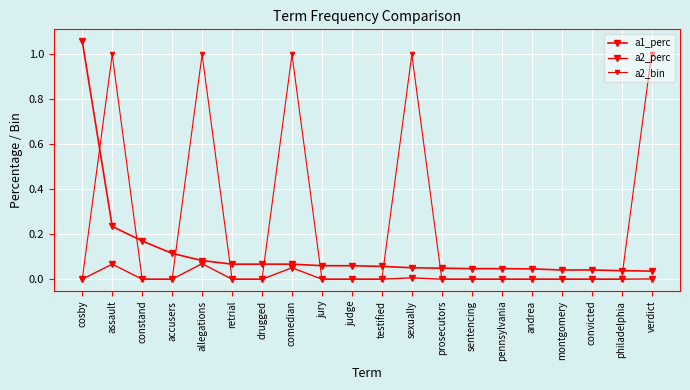

At prosecutors, list the series in order from largest to smallest.

a1_perc, a2_perc, a2_bin